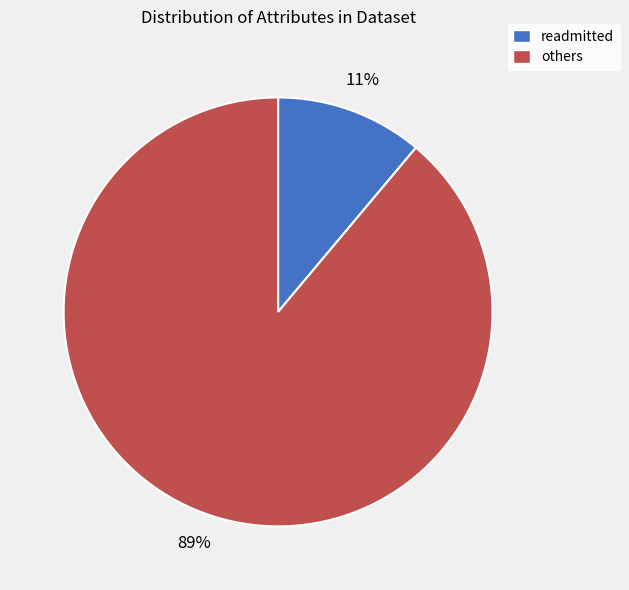

How many segments does this pie chart have?

2